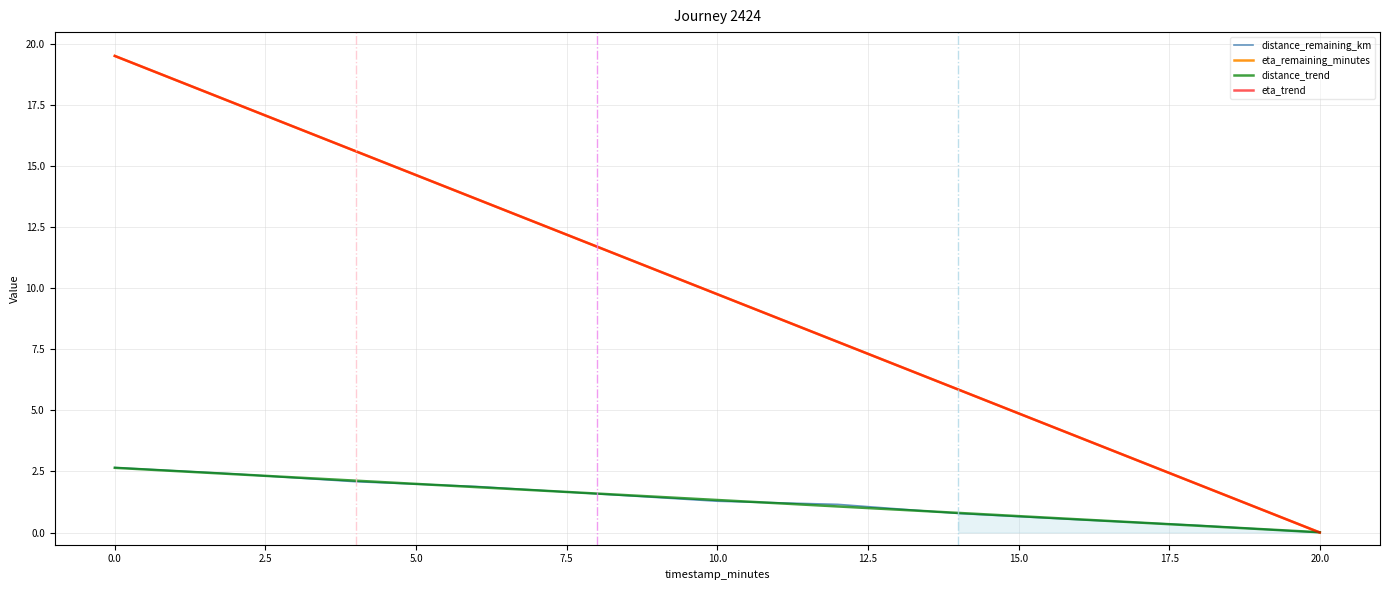

True or false: eta_remaining_minutes and eta_trend intersect in this chart.

False